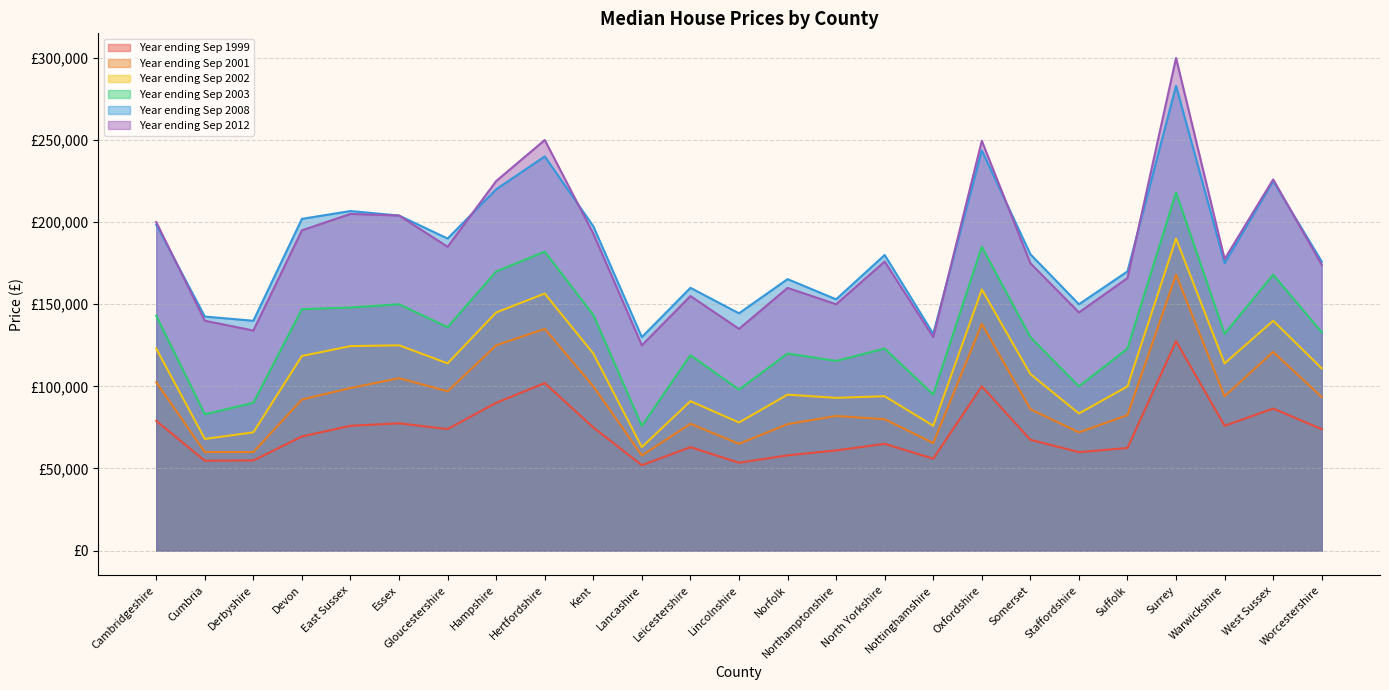

At which label does Year ending Sep 2002 first exceed 110950?

Cambridgeshire